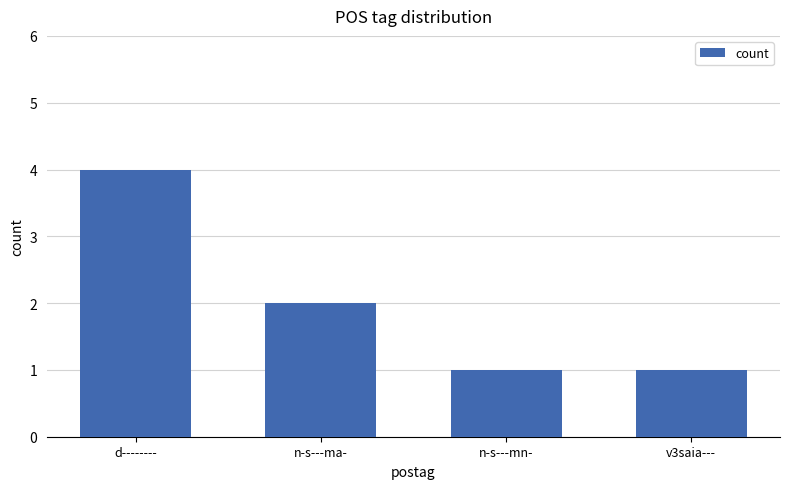

What is the sum of the values at d-------- and n-s---ma-?

6